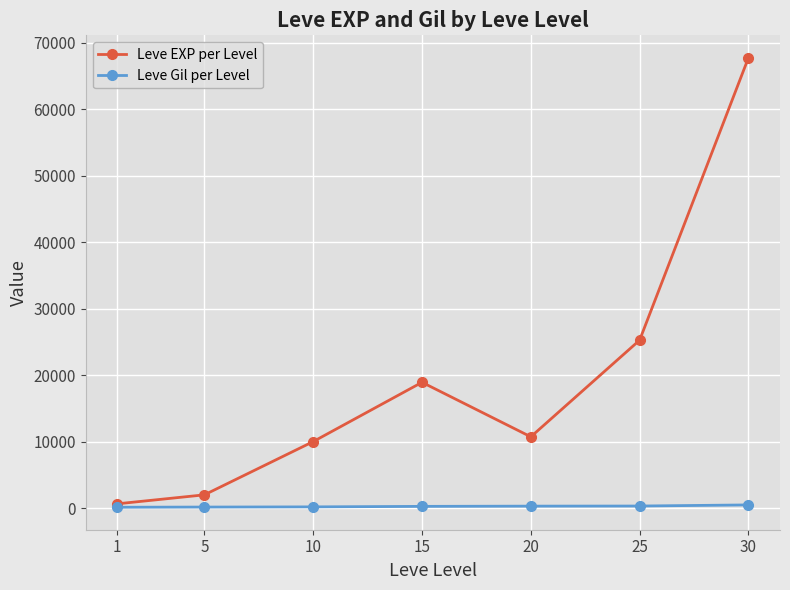

What is the sum of all Leve Gil per Level values?

1705